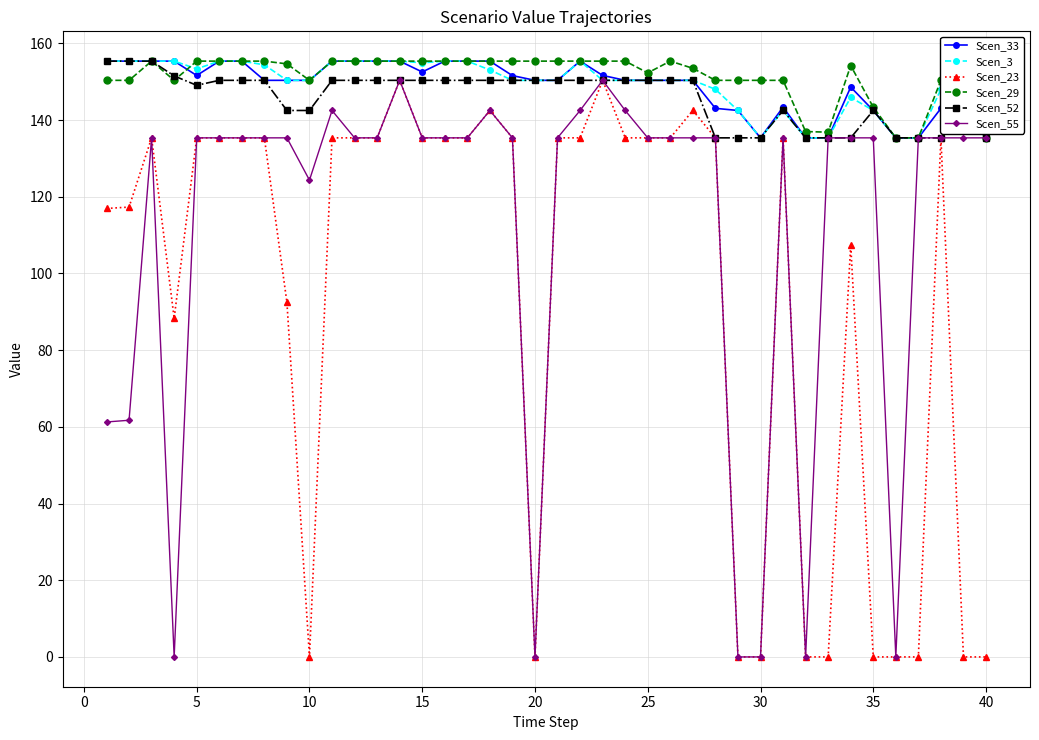

True or false: Scen_3 has more than 2 points higher than both neighbors.

True